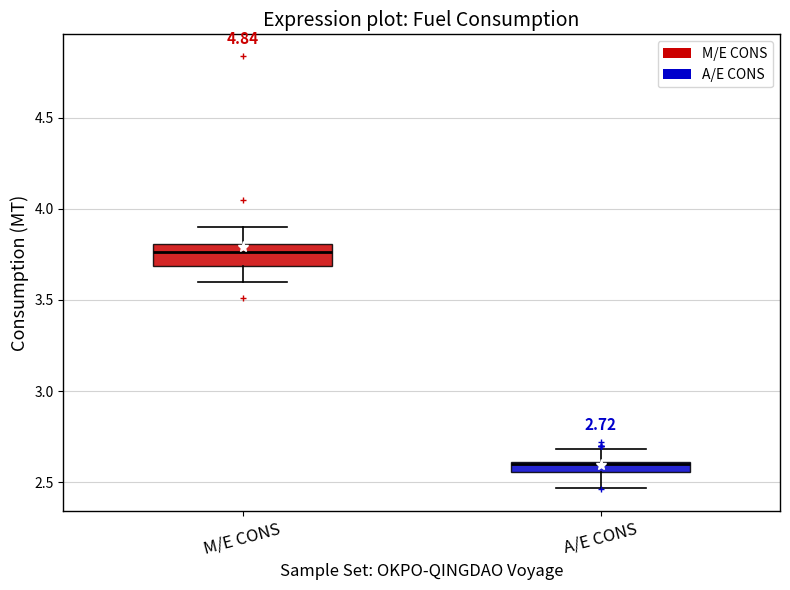

Which box is the tallest, from its lower edge to its upper edge?

M/E CONS